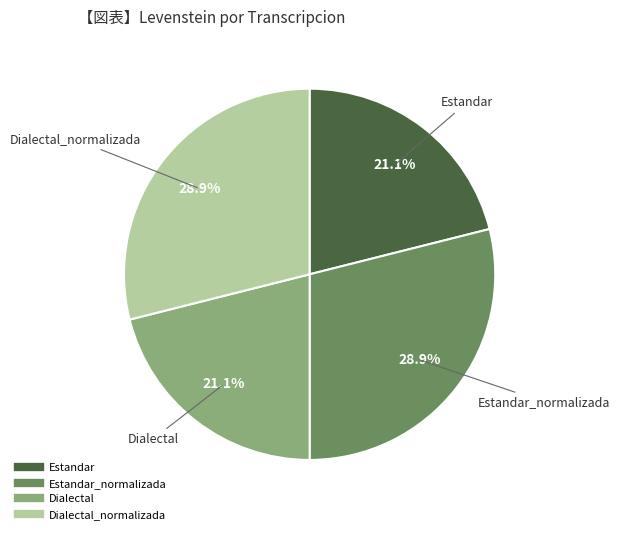

Is there a majority slice in this chart?

No